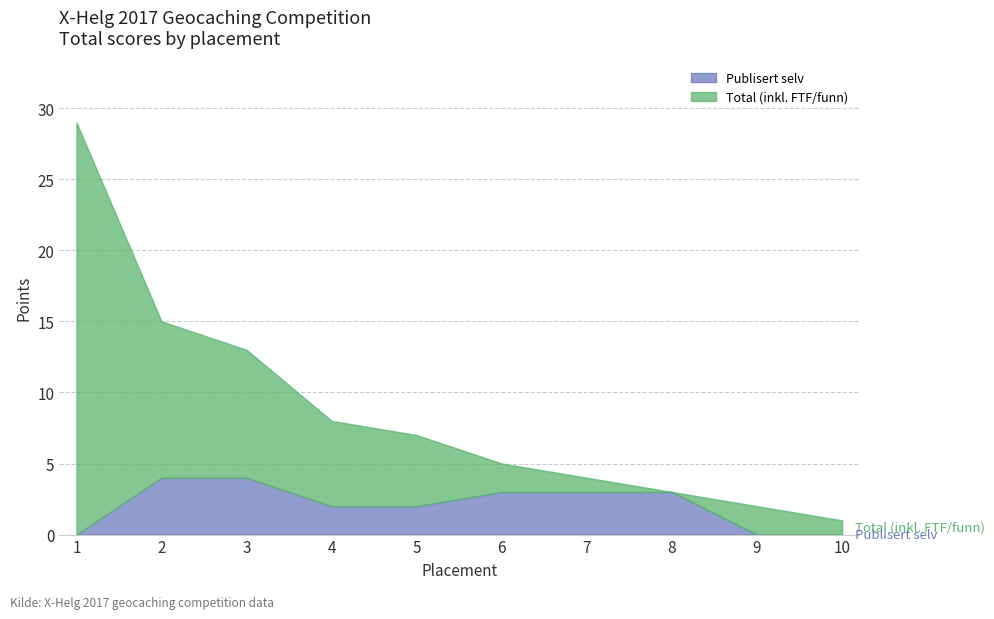

Does the chart display data point markers on the line(s)?

No